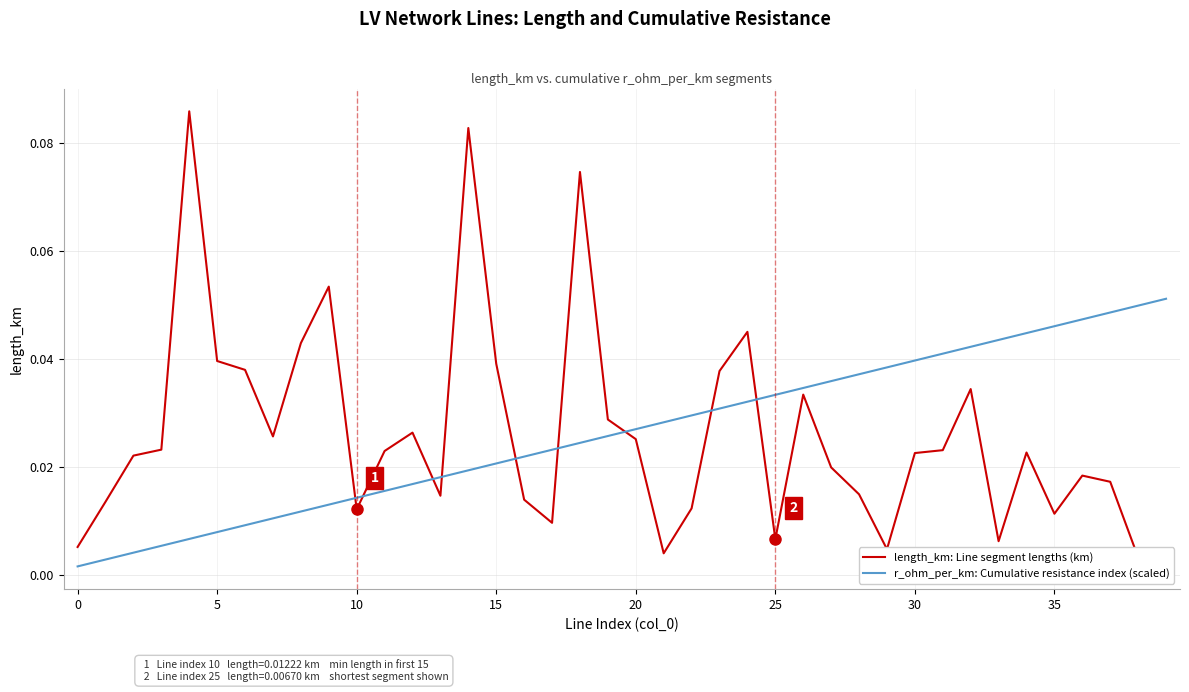

List the series in order of their peak value, lowest first.

r_ohm_per_km: Cumulative resistance index (scaled), length_km: Line segment lengths (km)